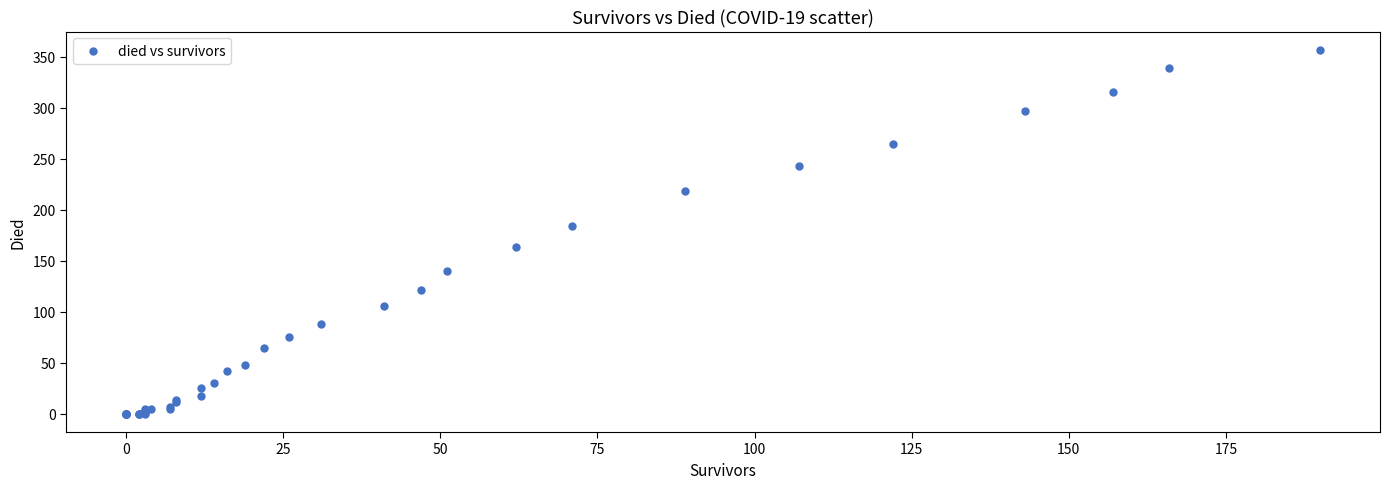

What Y value in the scatter plot is closest to 178?

184